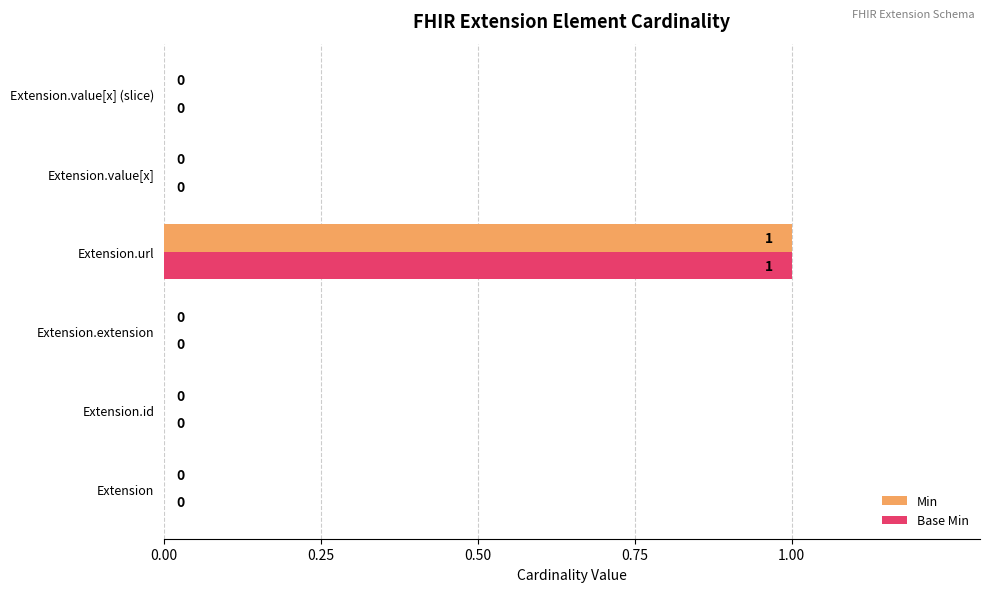

How many Min values are between 0 and 1?

6